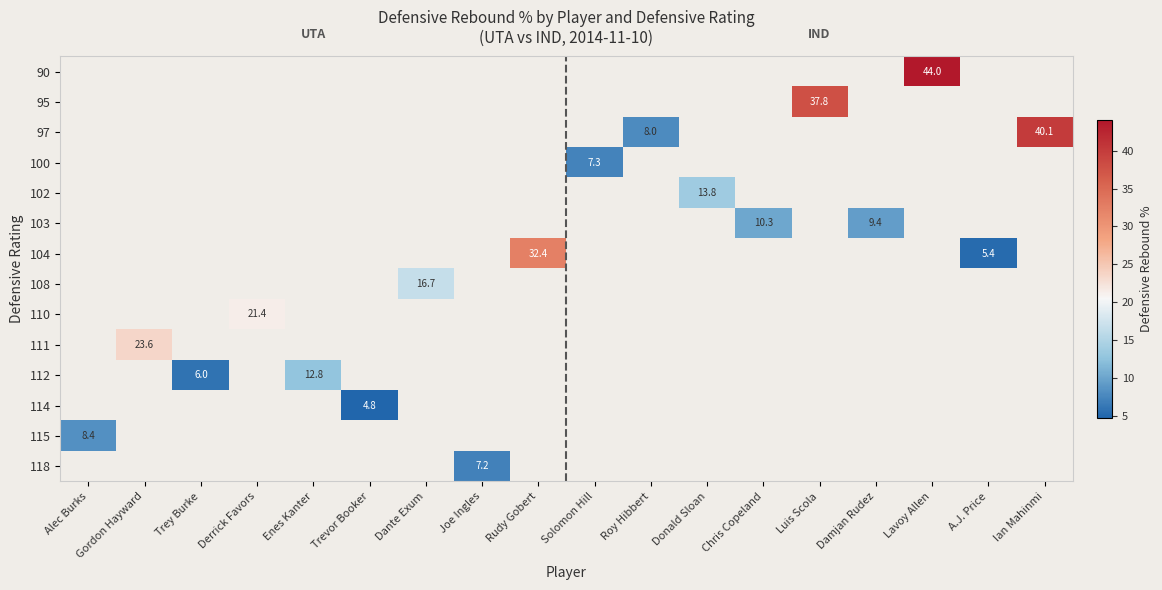

The 108 series shows 8.0 at Dante Exum. True or false?

False